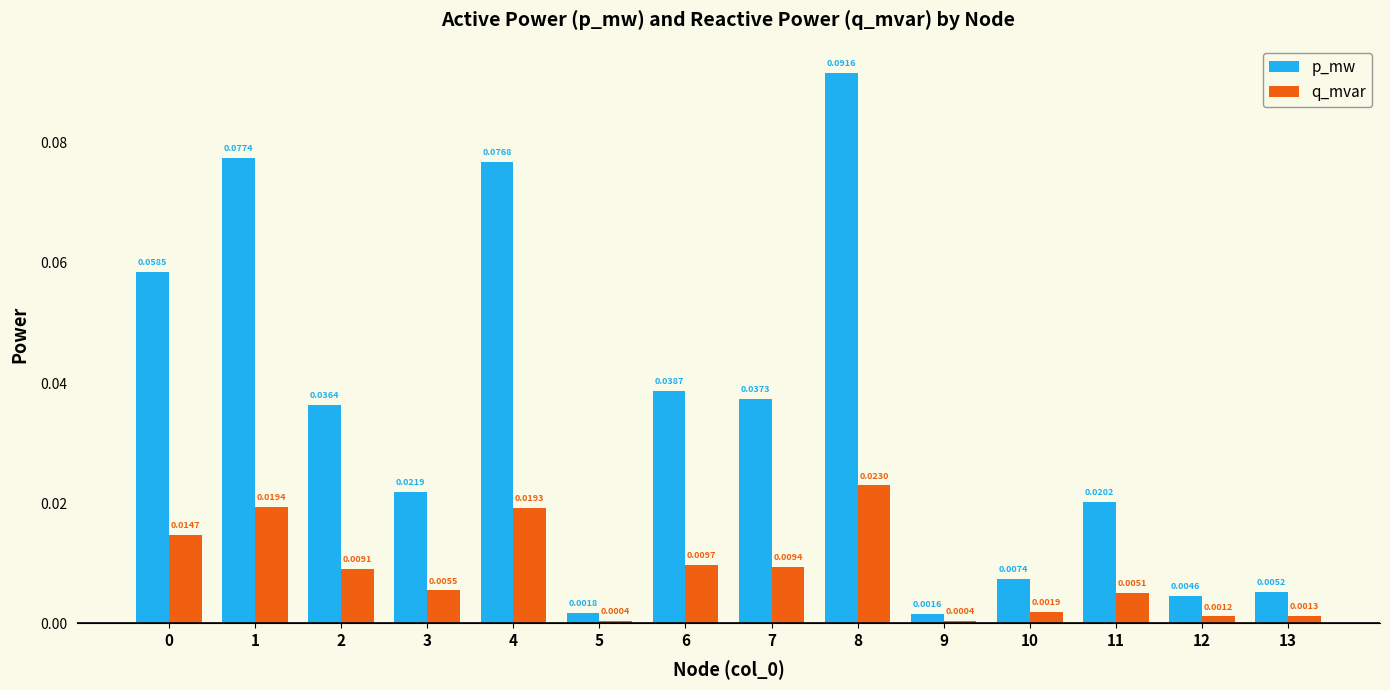

List the series in order of their overall mean, lowest first.

q_mvar, p_mw